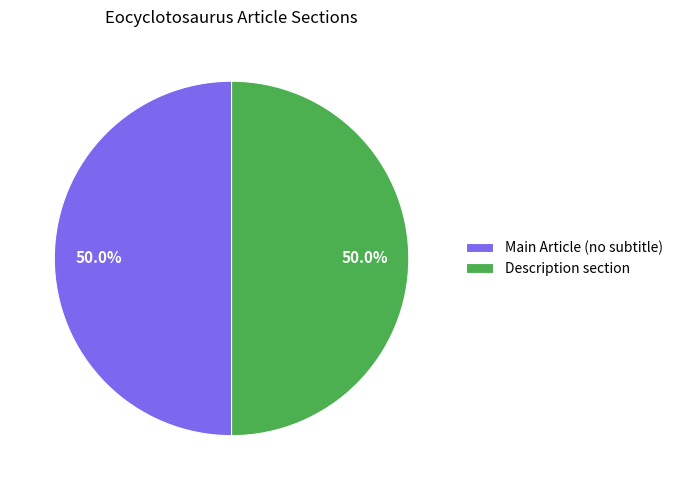

How much of the chart is everything except Description section?

50.0%